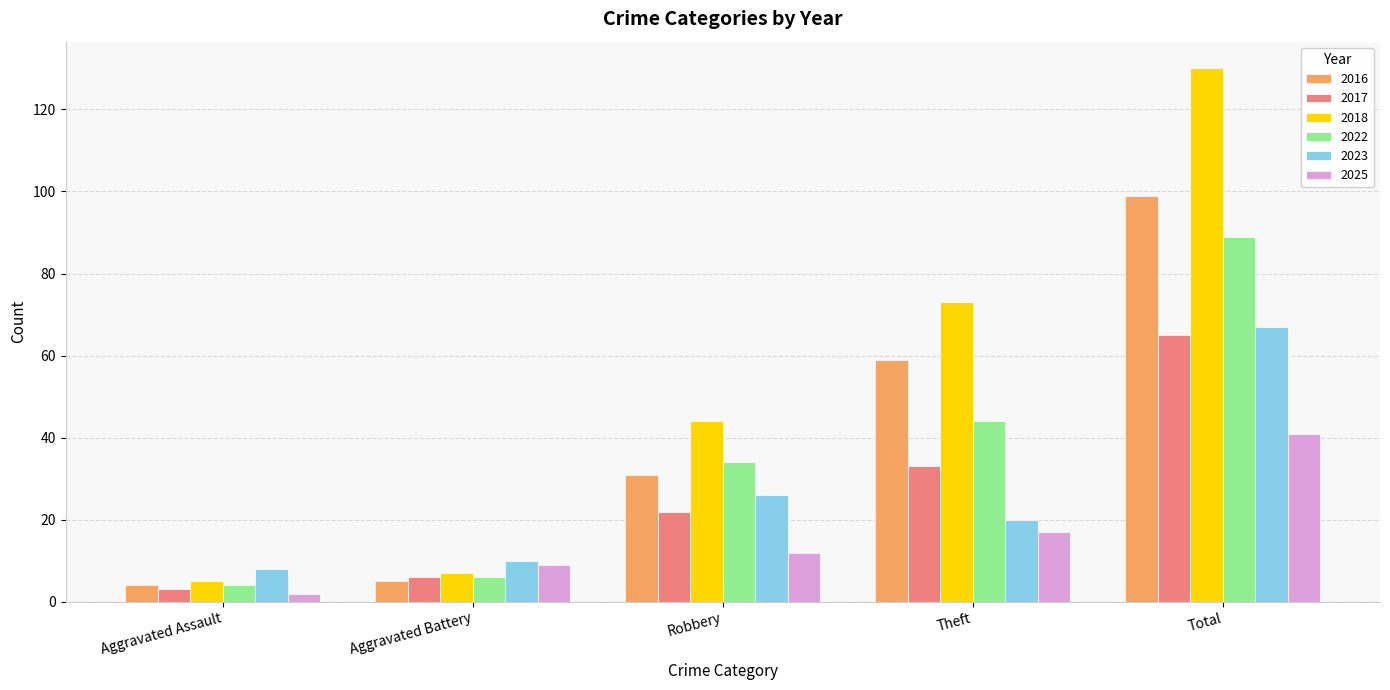

Which category has the highest value in the 2022 series?

Total